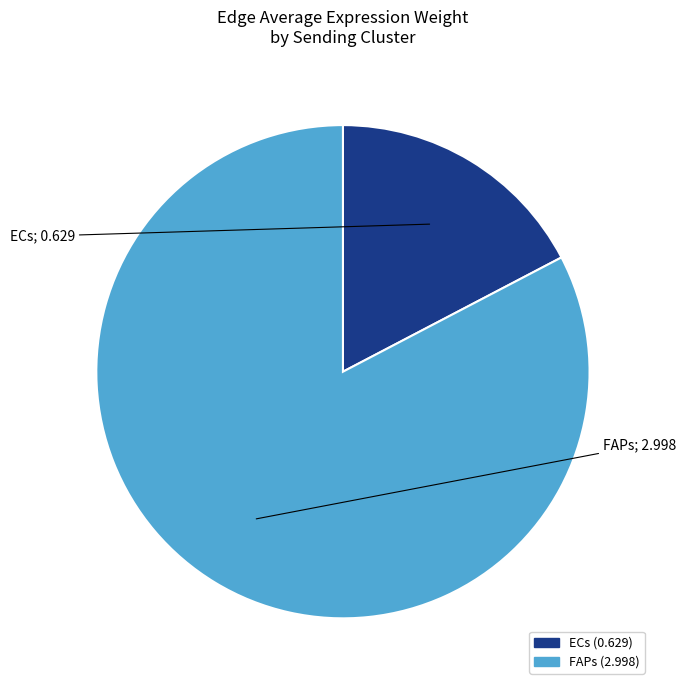

Does FAPs account for over 50% of the chart?

Yes